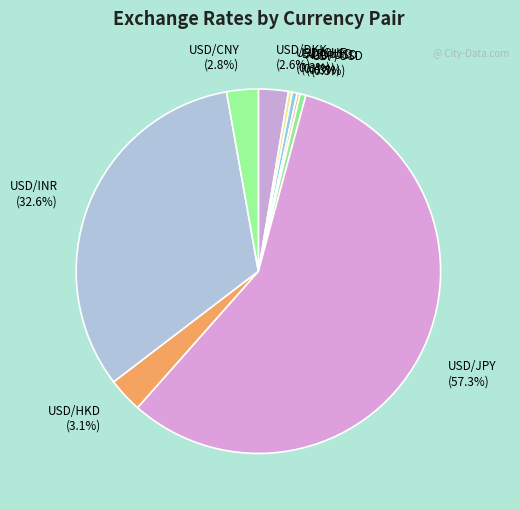

Which has a higher value, USD/DKK or USD/JPY?

USD/JPY